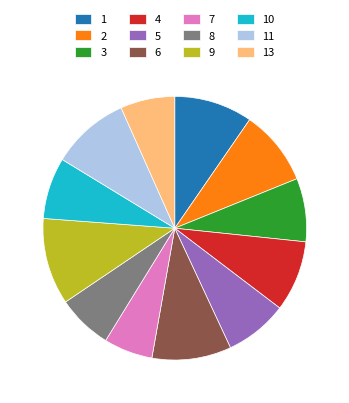

Do 9 and 1 together represent more than half of the pie?

No